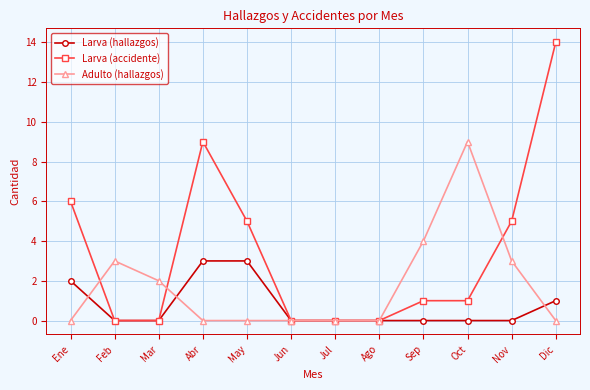

What is the label of the 6th point from the right?

Jul